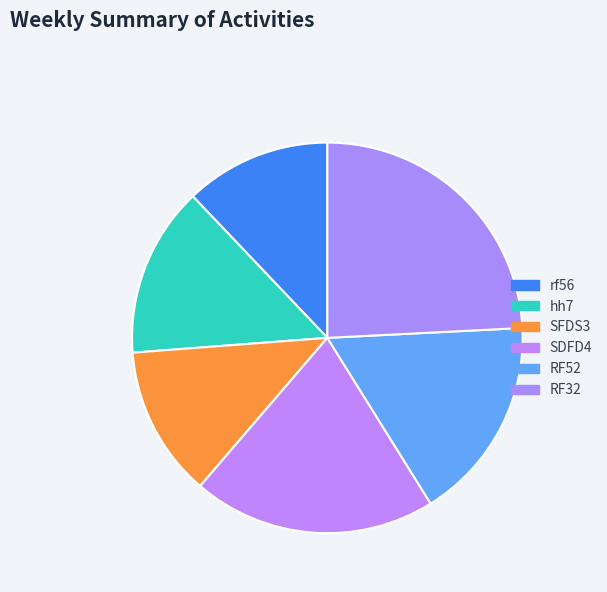

What percentage is the RF52 slice, to the nearest percent?

17%